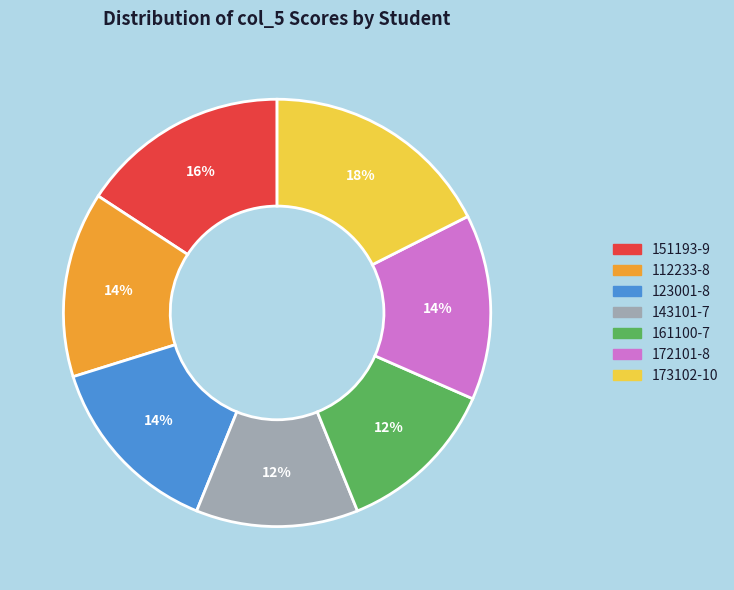

What is the largest slice in the pie chart?

173102